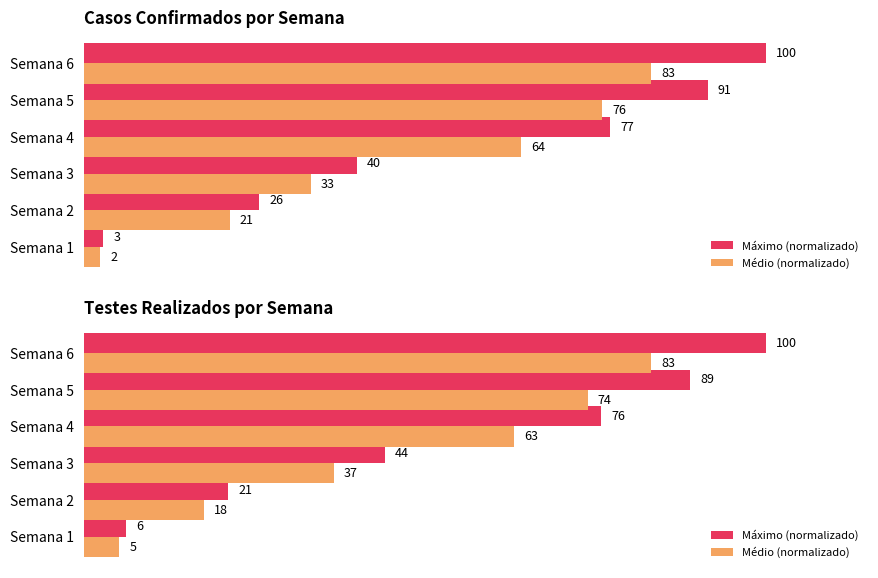

Which series has the largest range (max minus min)?

Máximo (normalizado)